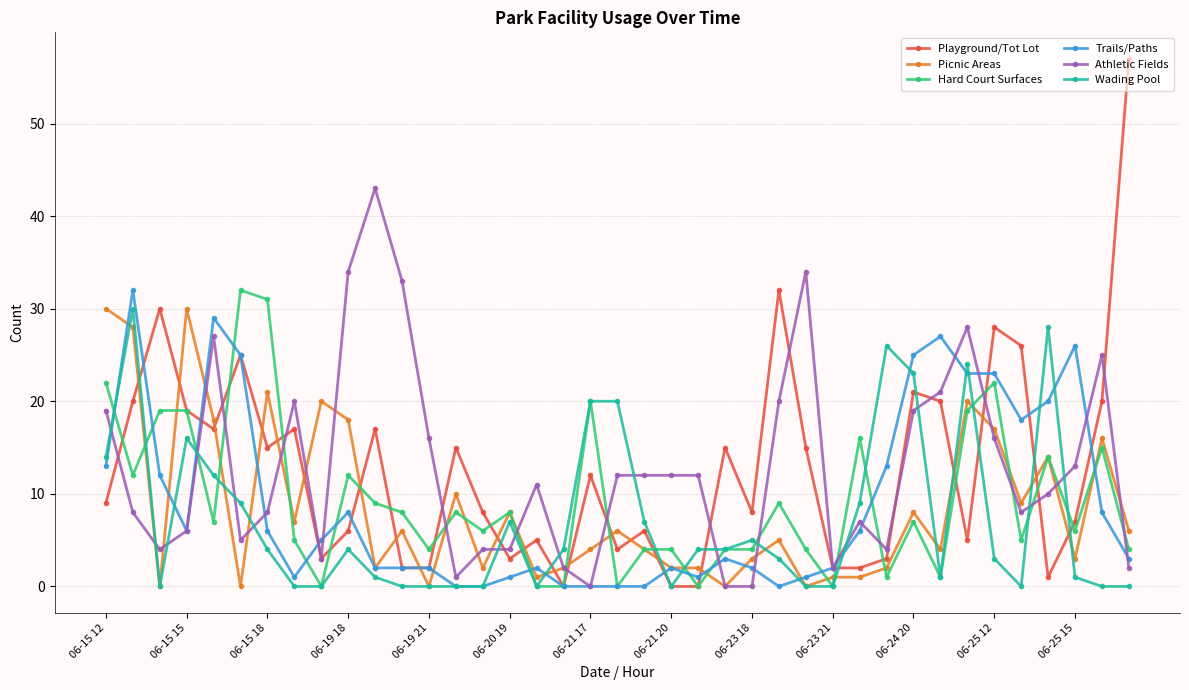

Which series has the largest range (max minus min)?

Playground/Tot Lot